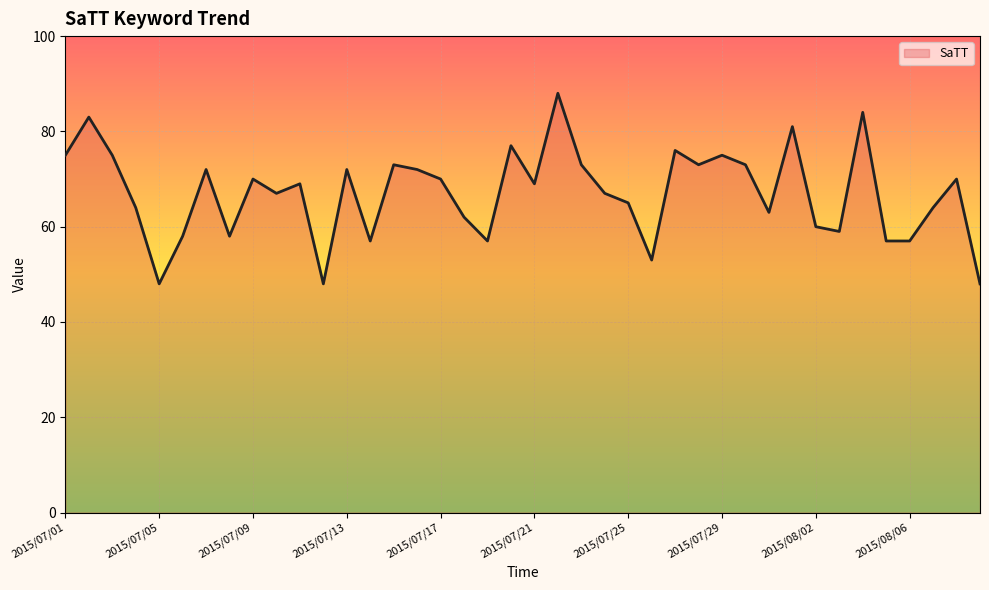

What is the smallest value displayed?

48